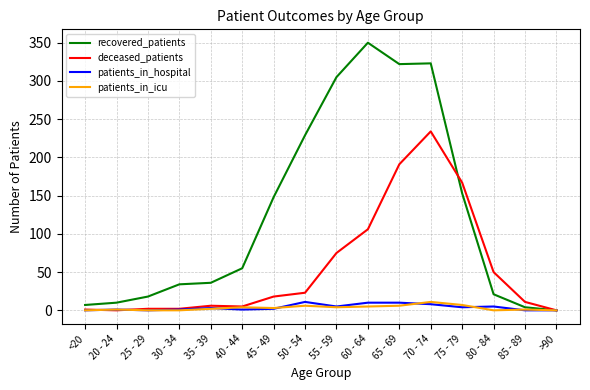

What is the sum of all deceased_patients values?

891